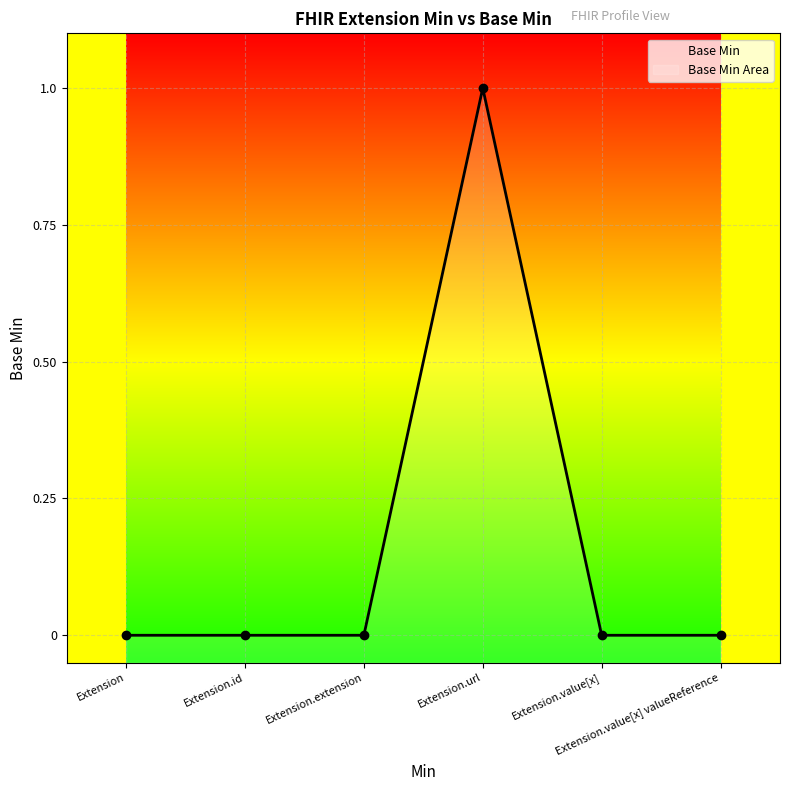

What is the label of the 4th point from the left?

Extension.url